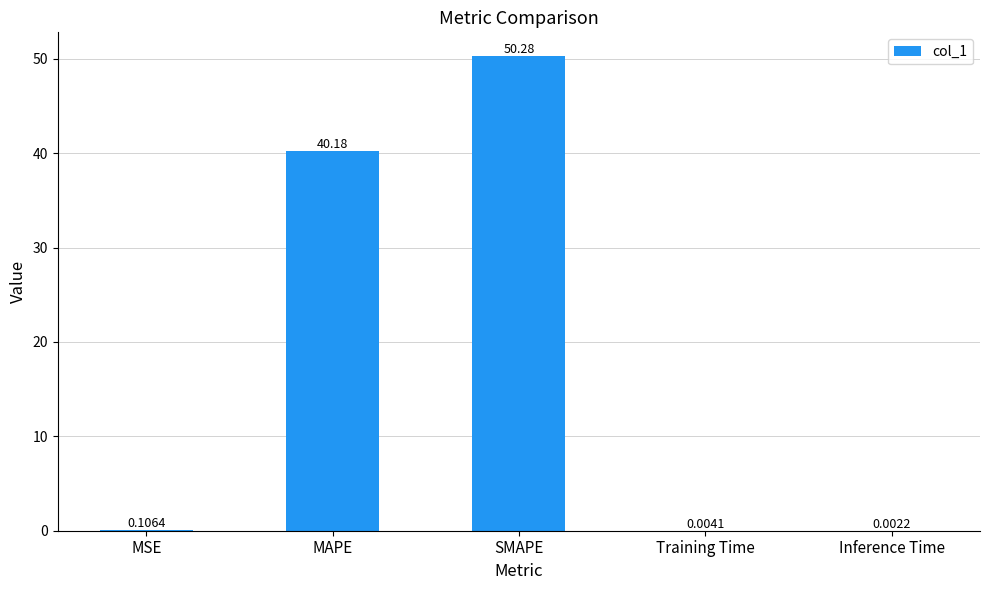

Is it true that the value at MAPE is 40.2?

True